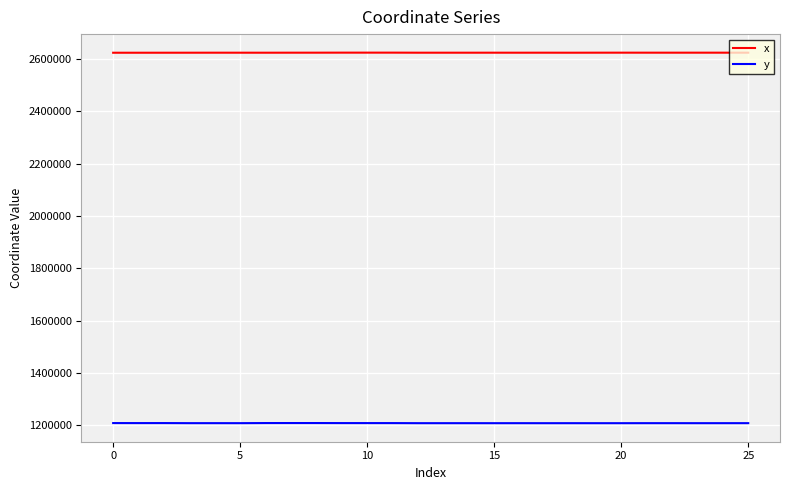

What is the difference between the maximum and second lowest values in the y series?

543.5